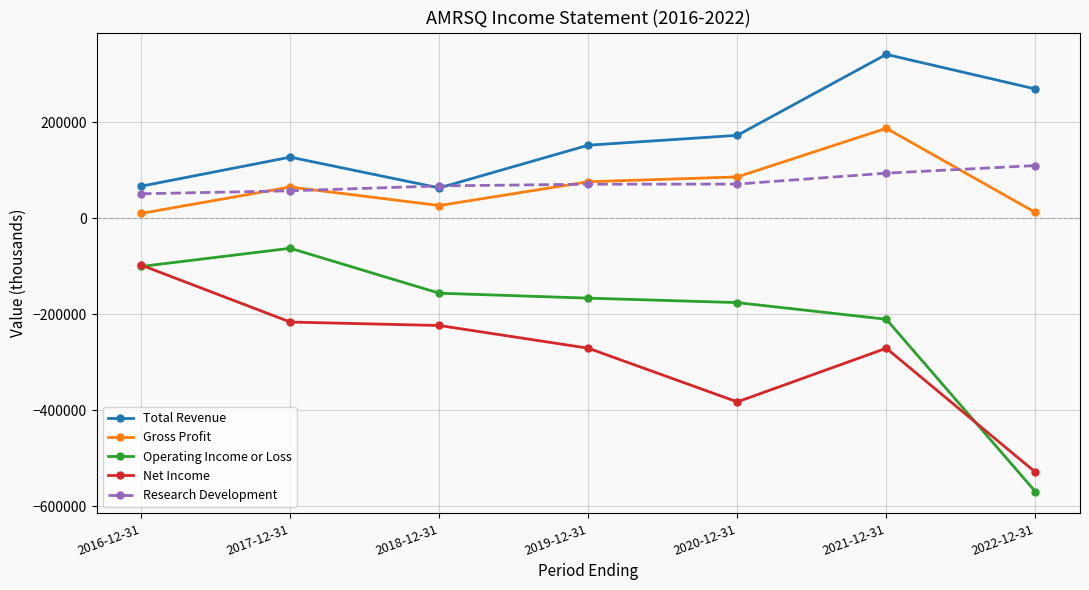

True or false: Operating Income or Loss and Total Revenue cross at least once.

False